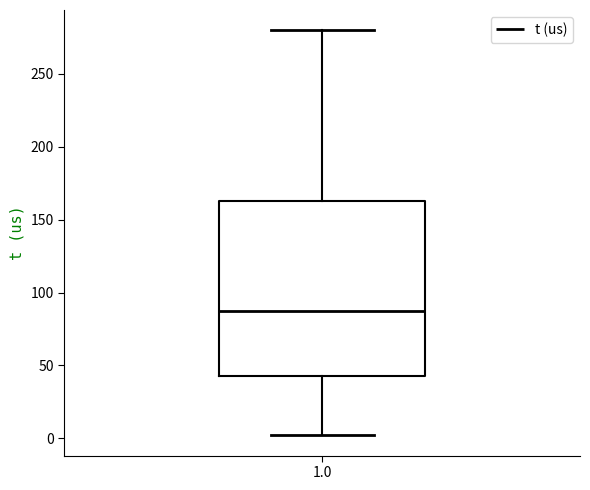

Where does the lower whisker of the box at x = 1.0 end on the y-axis? The values are not printed on the chart, so give them approximately, as read against the axis.

0